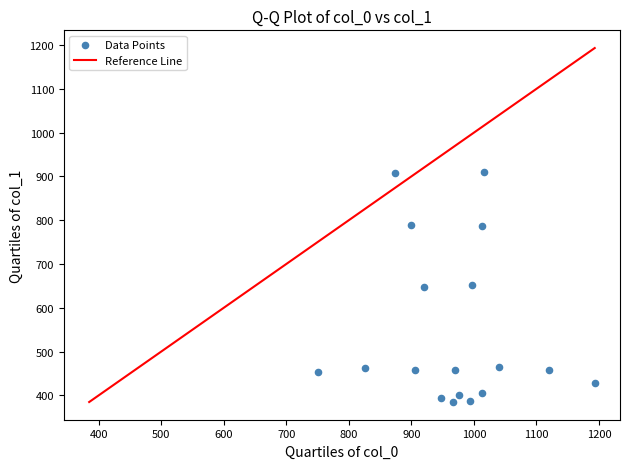

What is the range of X values (max minus min)?

443.3